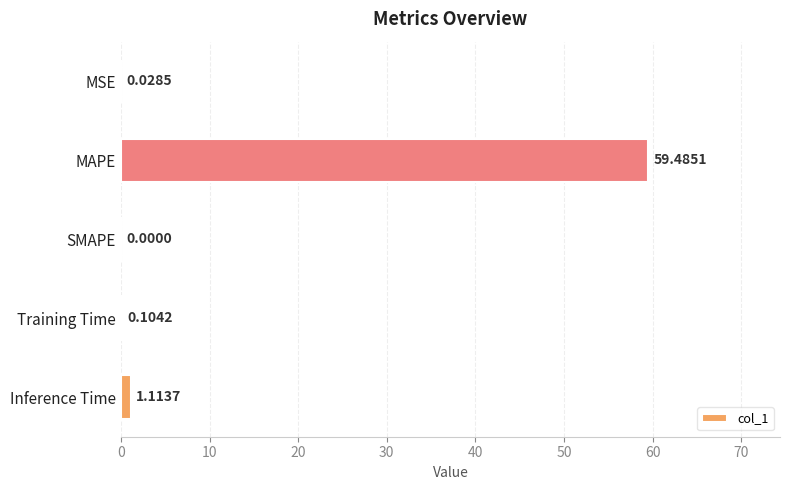

Where is the data nearest to the value 29?

Inference Time